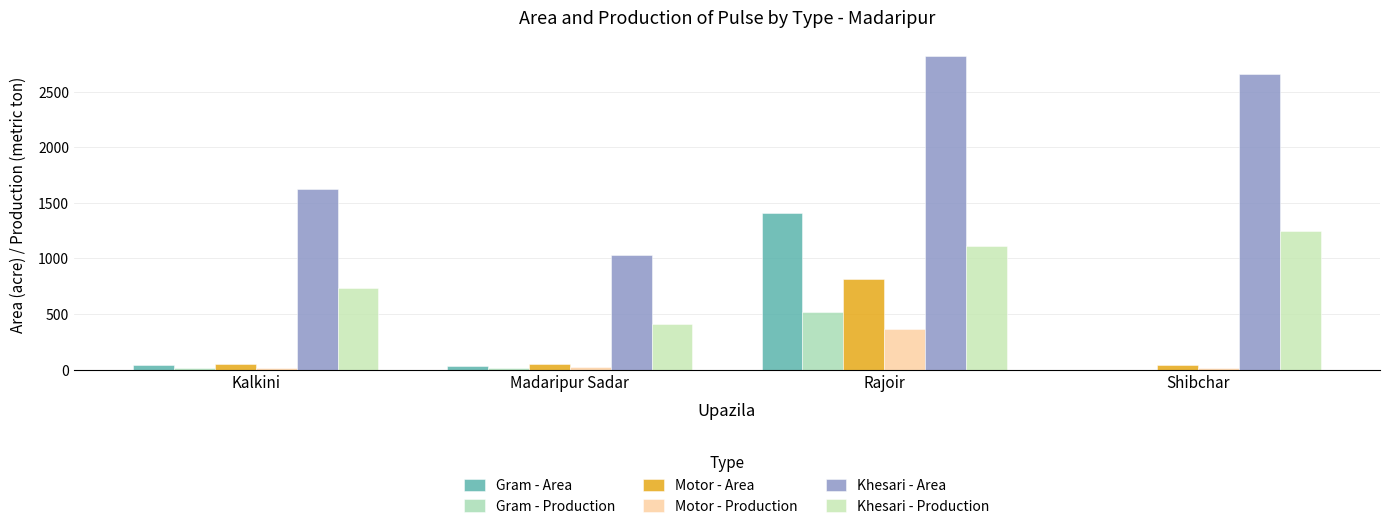

At which label is Gram - Area closest to 703?

Kalkini